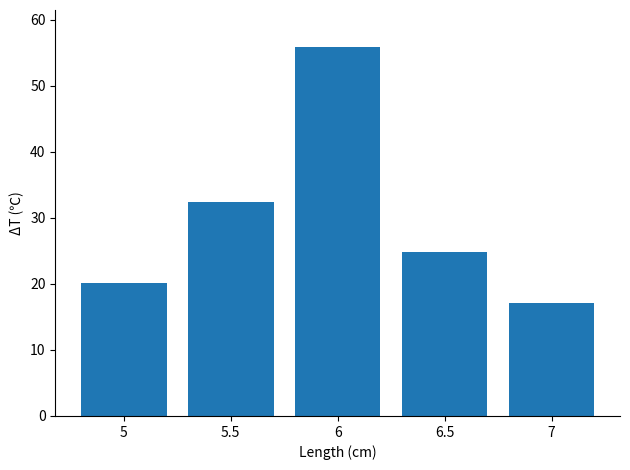

What is the average value?

30.1